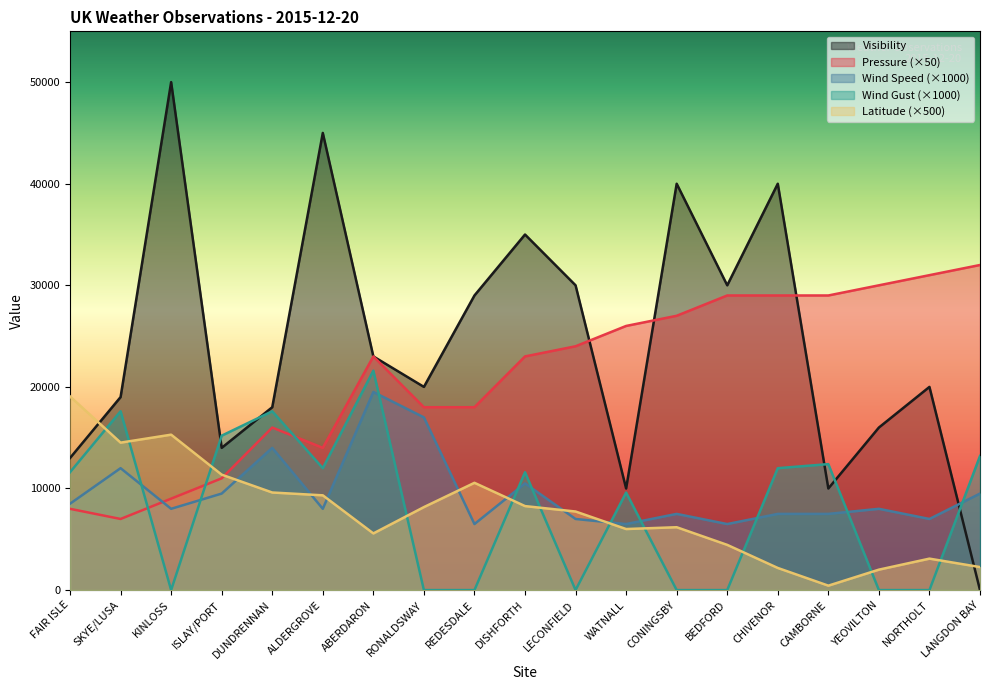

List the series in order of their peak value, highest first.

Visibility, Pressure, Wind Gust, Wind Speed, Latitude